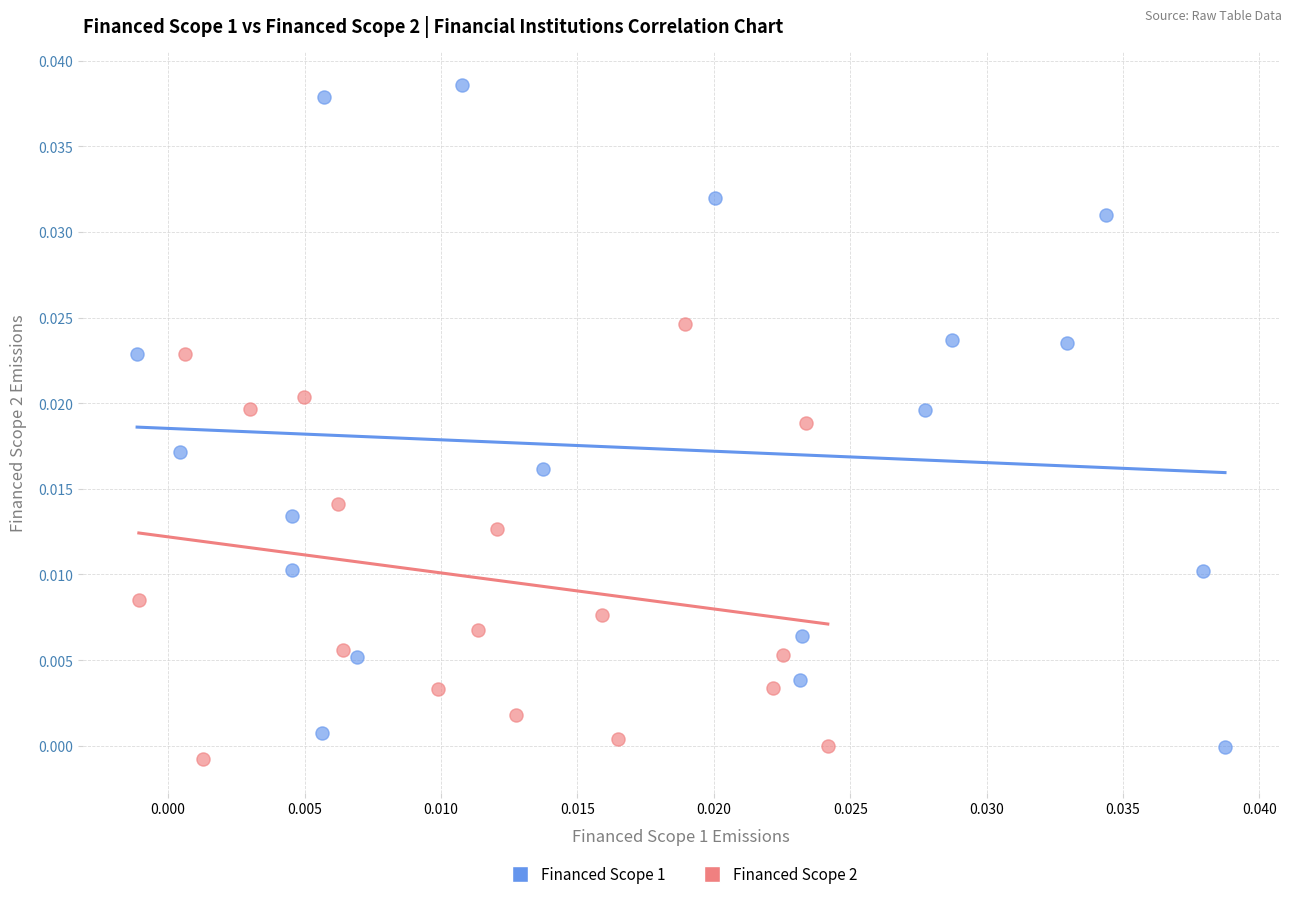

Which series reaches the maximum Y coordinate?

Financed Scope 1